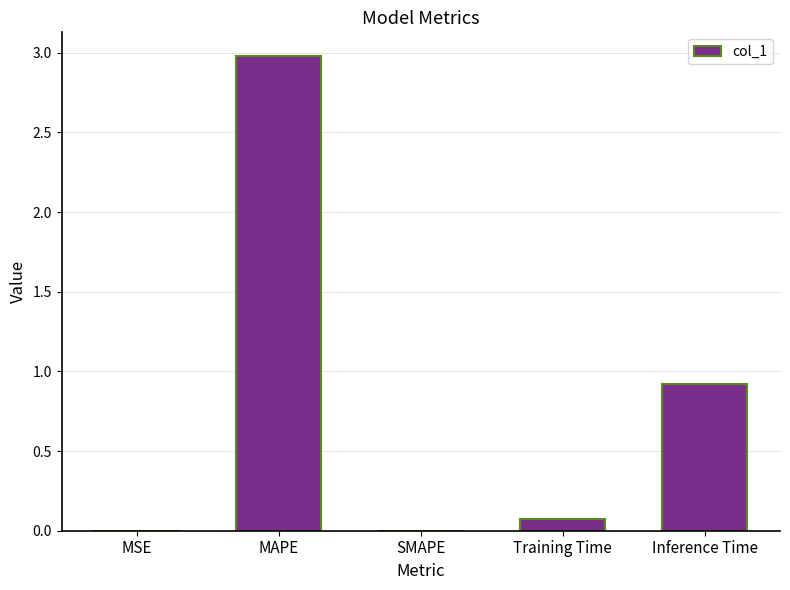

Are the bars horizontal?

No